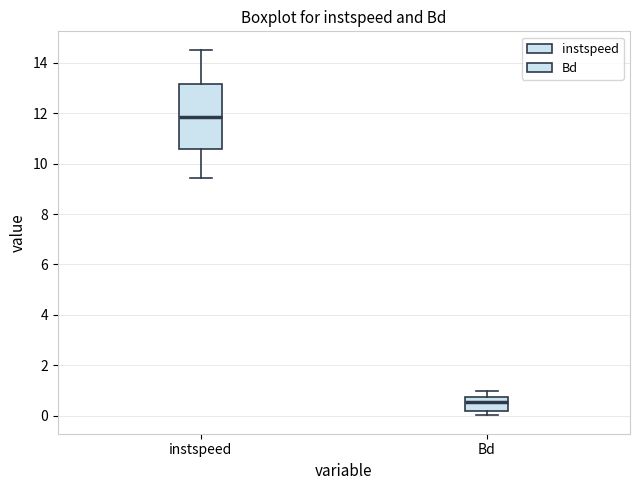

Reading left to right, read every box against the y-axis: the position of its median line, the range the box covers, and the ends of its whiskers. The values are not printed on the chart, so give them approximately, as read against the axis.

instspeed: median 11.8, box 10.6 to 13.2, whiskers 9.4 to 14.6
Bd: median 0.6, box 0.2 to 0.8, whiskers 0.0 to 1.0